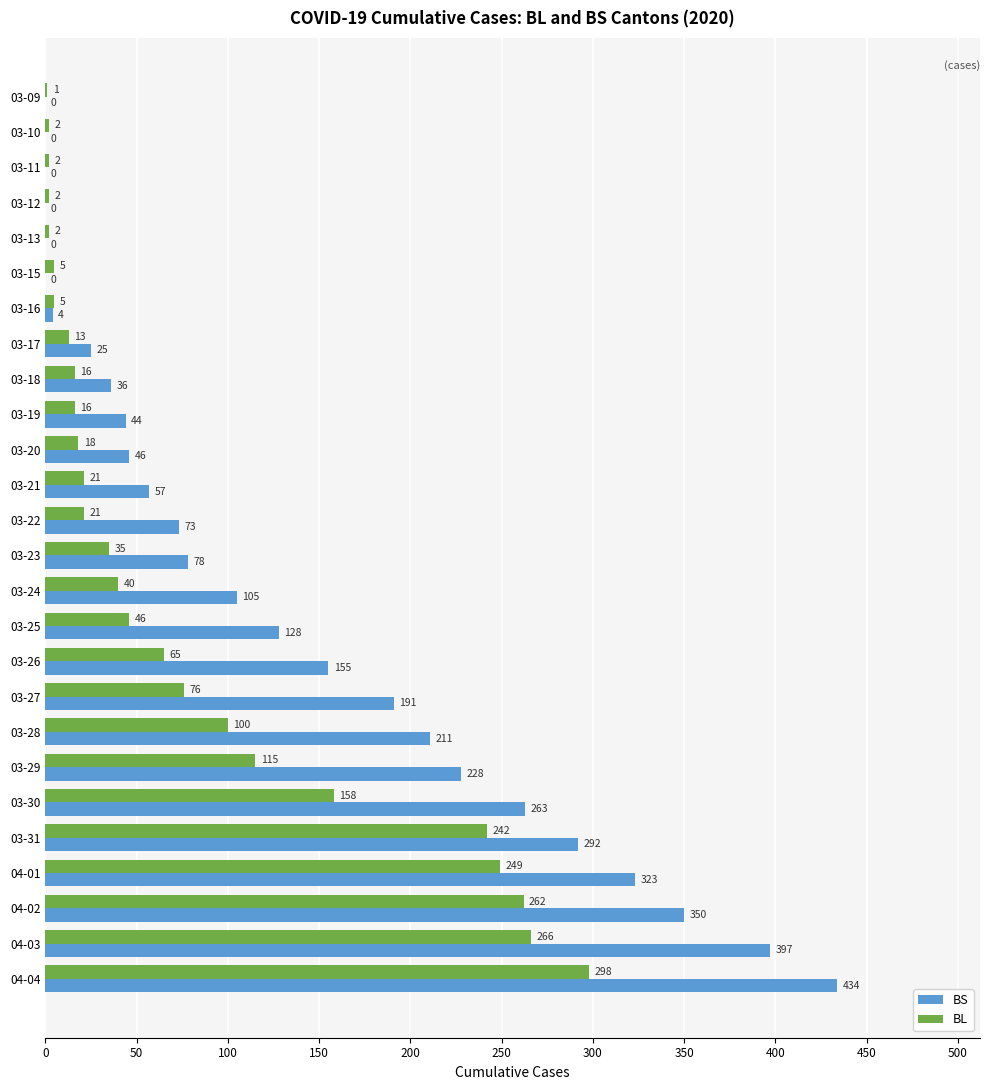

What is the sum of all BS values?

3440